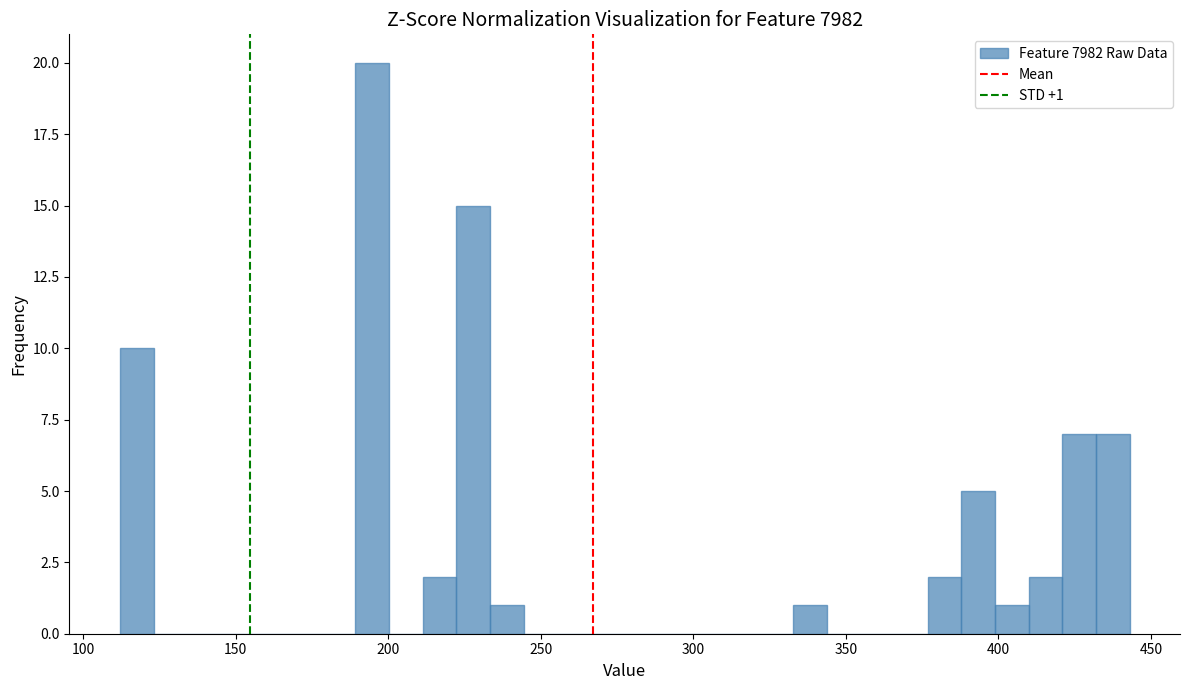

Read against the x-axis, roughly where is the centre of the tallest bar?

195